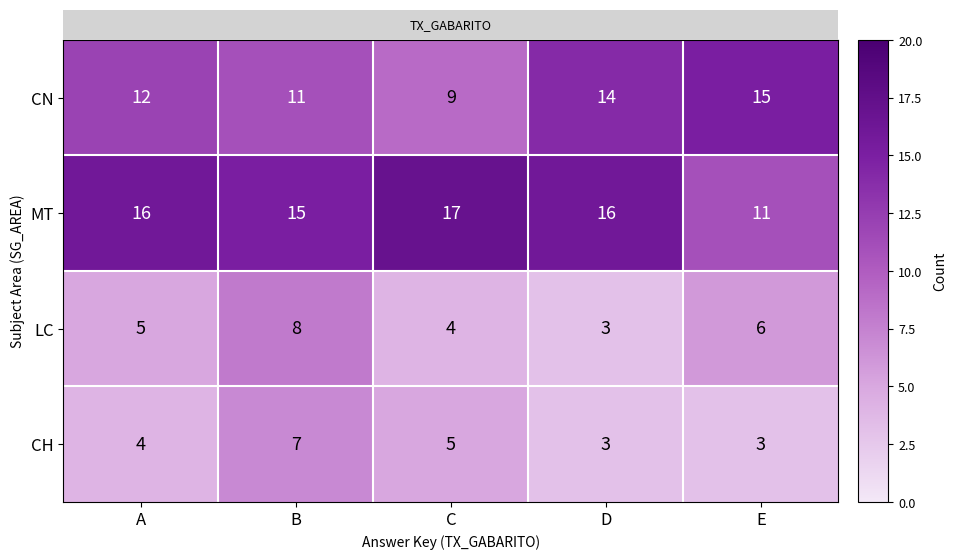

How many CN values are between 11 and 14?

3